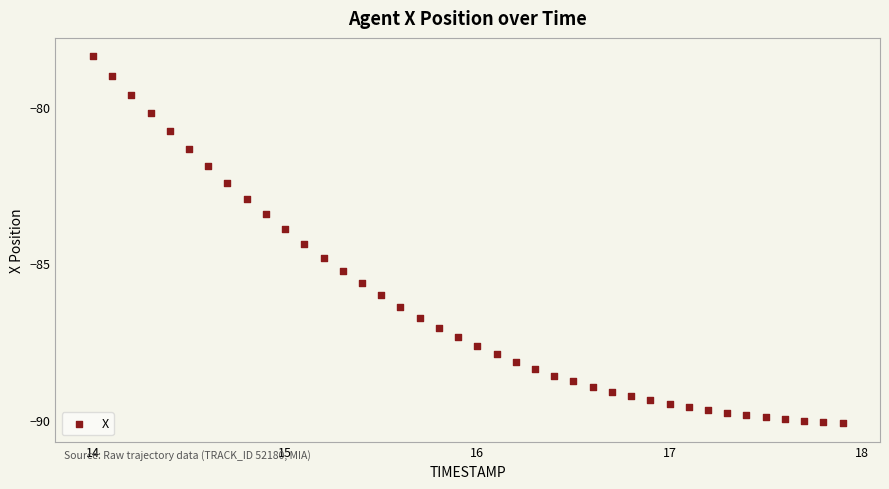

What is the range of Y values (max minus min)?

11.7